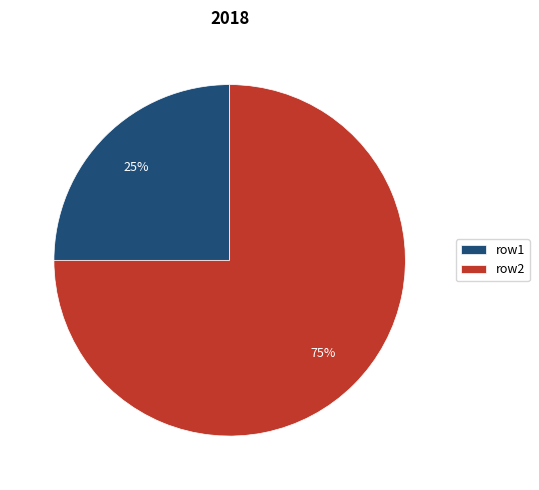

Is row2 the majority of the pie?

Yes